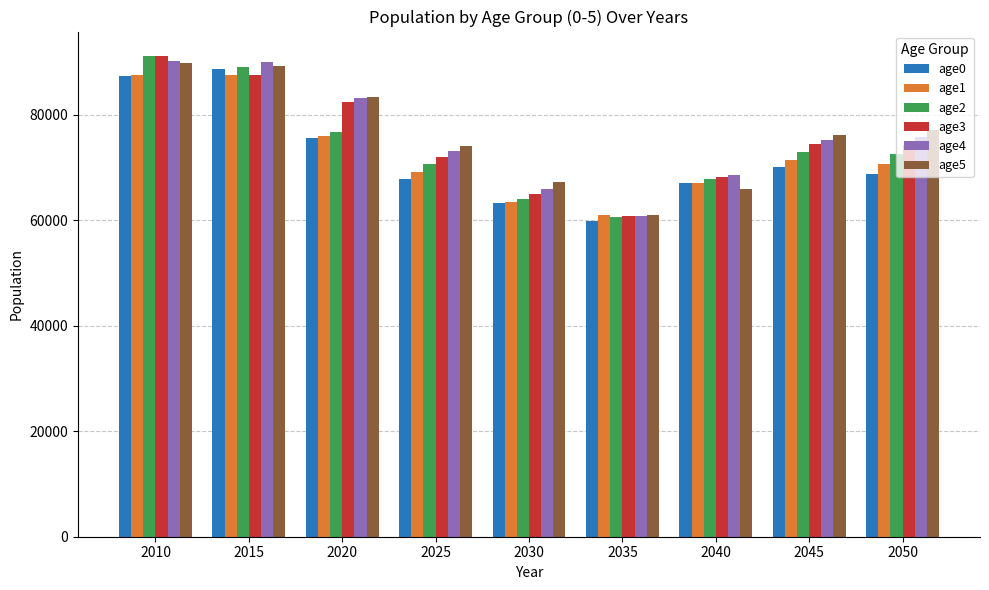

The age5 series shows 36691.8 at 2015. True or false?

False